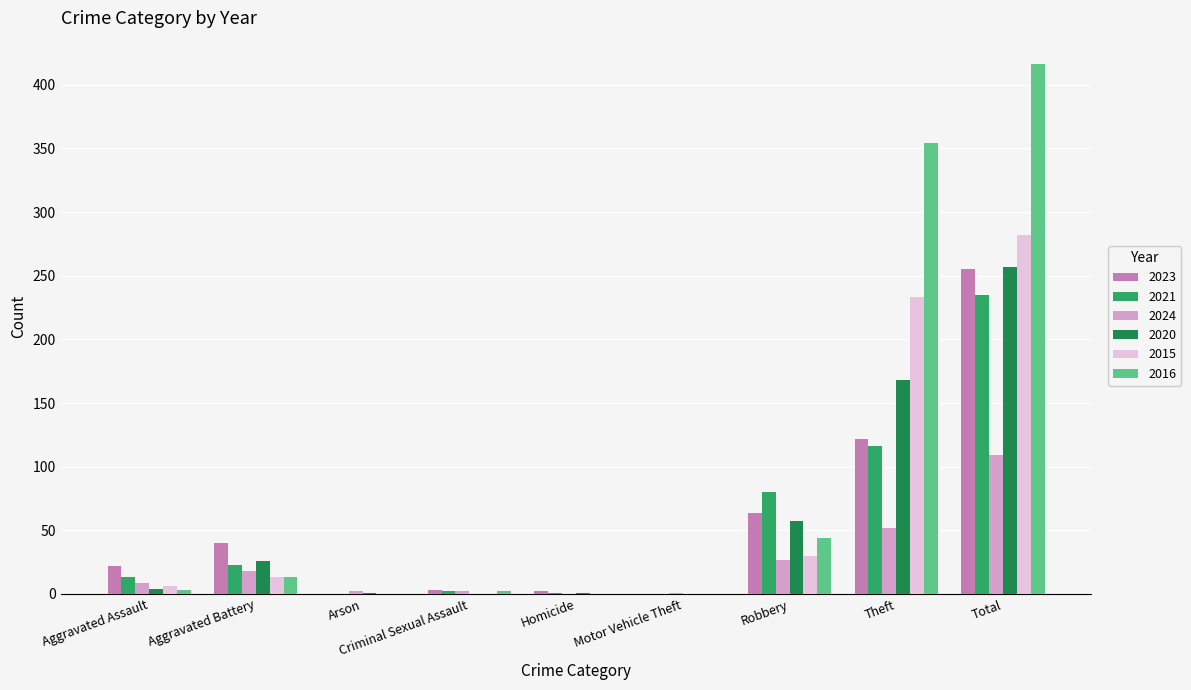

Between Aggravated Battery and Total, which series saw the biggest shift?

2016